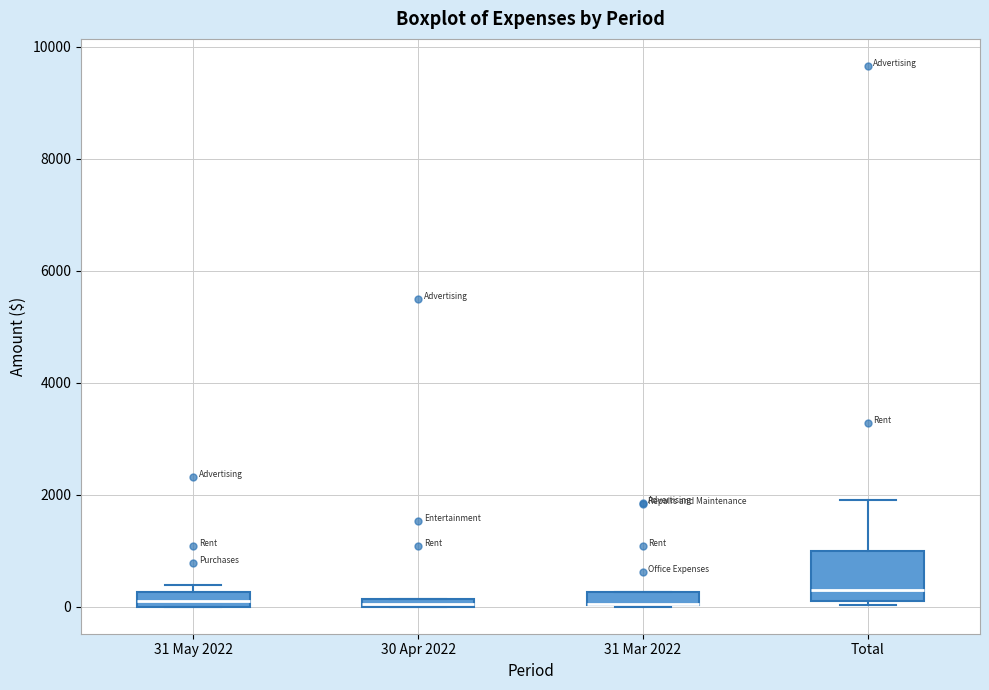

Where is the upper edge of the box for 31 Mar 2022 on the y-axis? The values are not printed on the chart, so give them approximately, as read against the axis.

200